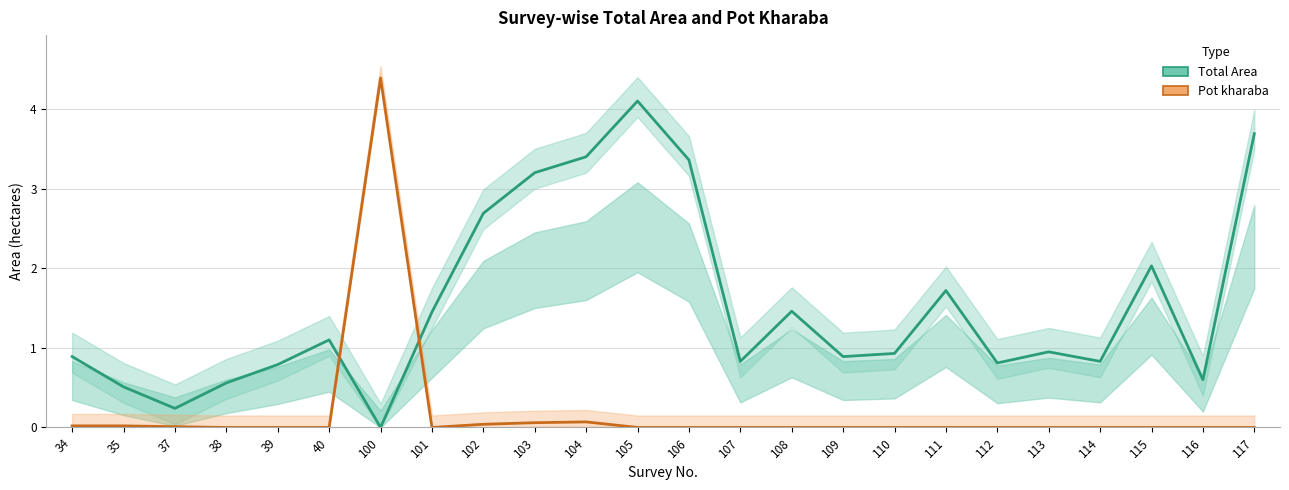

Is this an area chart (filled region under the line)?

No